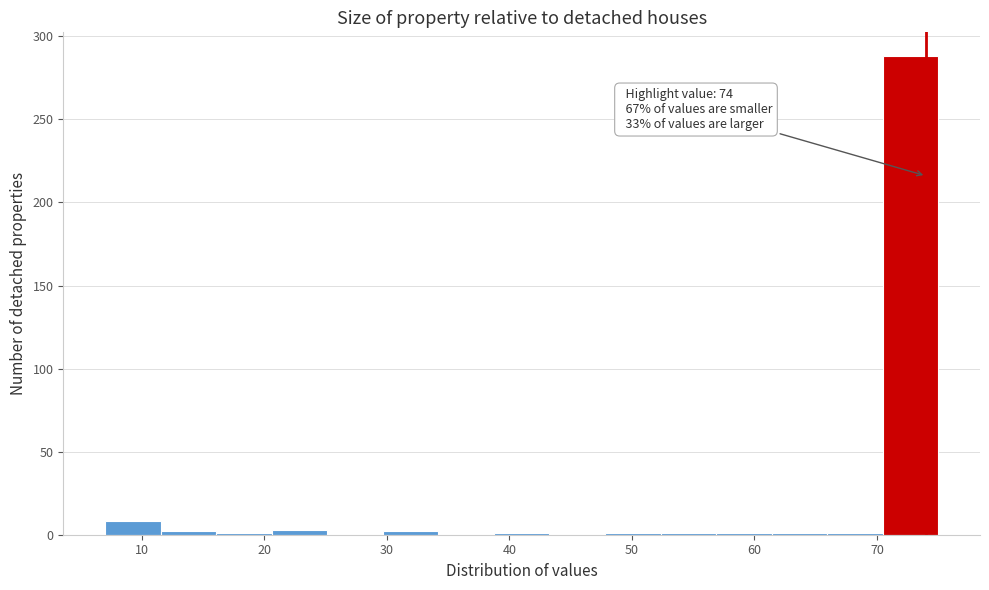

Which range on the x-axis has the tallest bar?

70 to 75